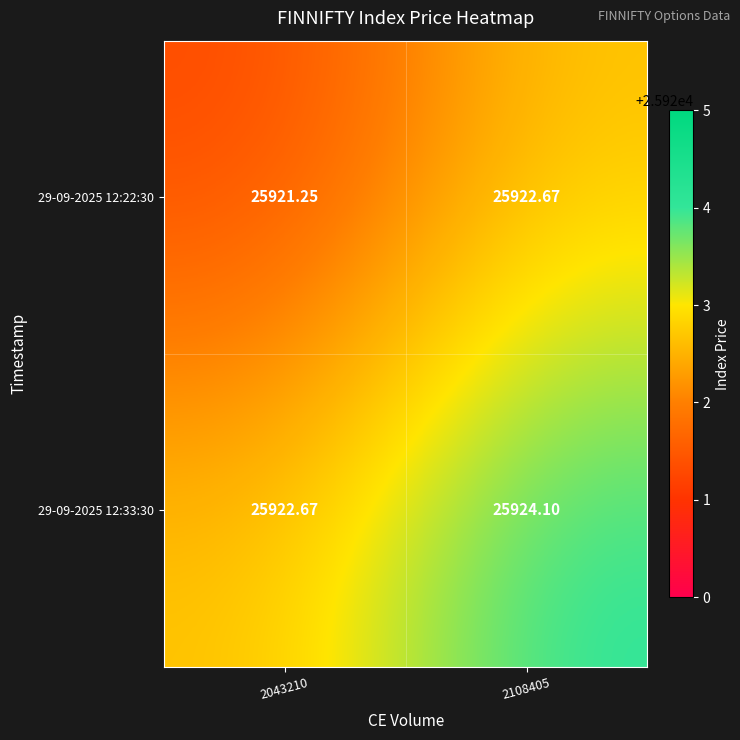

How many values in the 29-09-2025 12:22:30 series are below 25922?

1